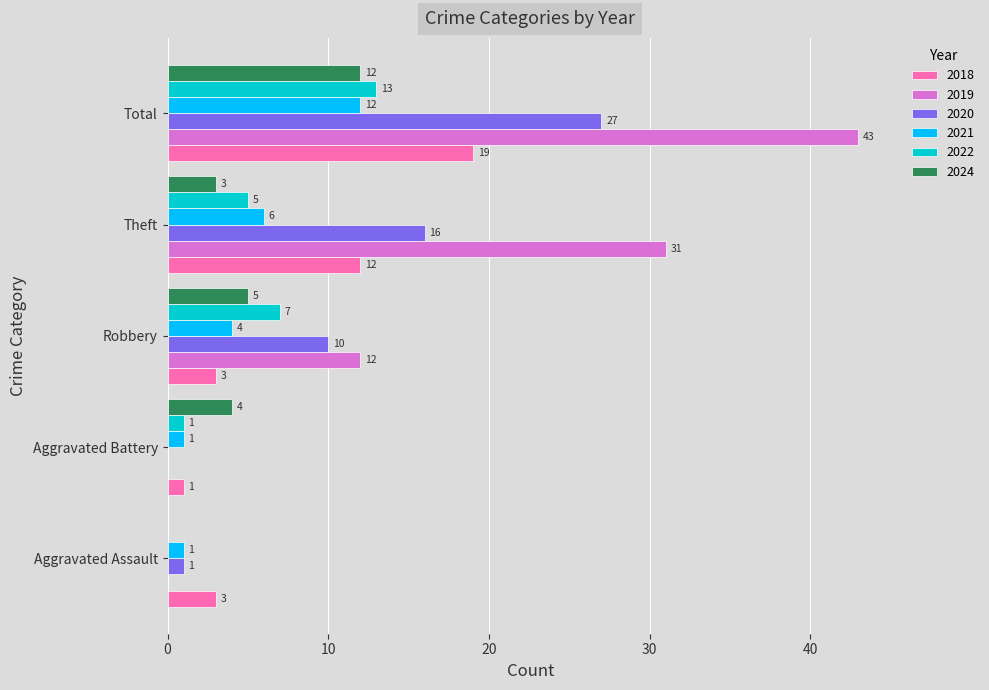

Which series has the widest spread of values?

2019